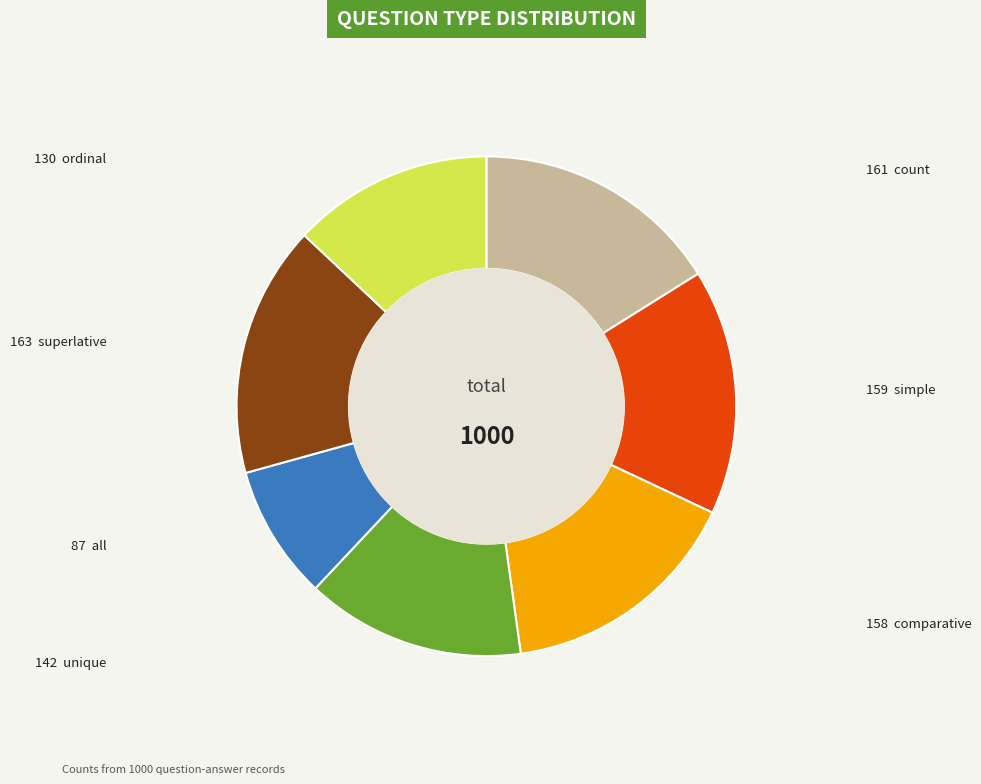

Is there a majority slice in this chart?

No